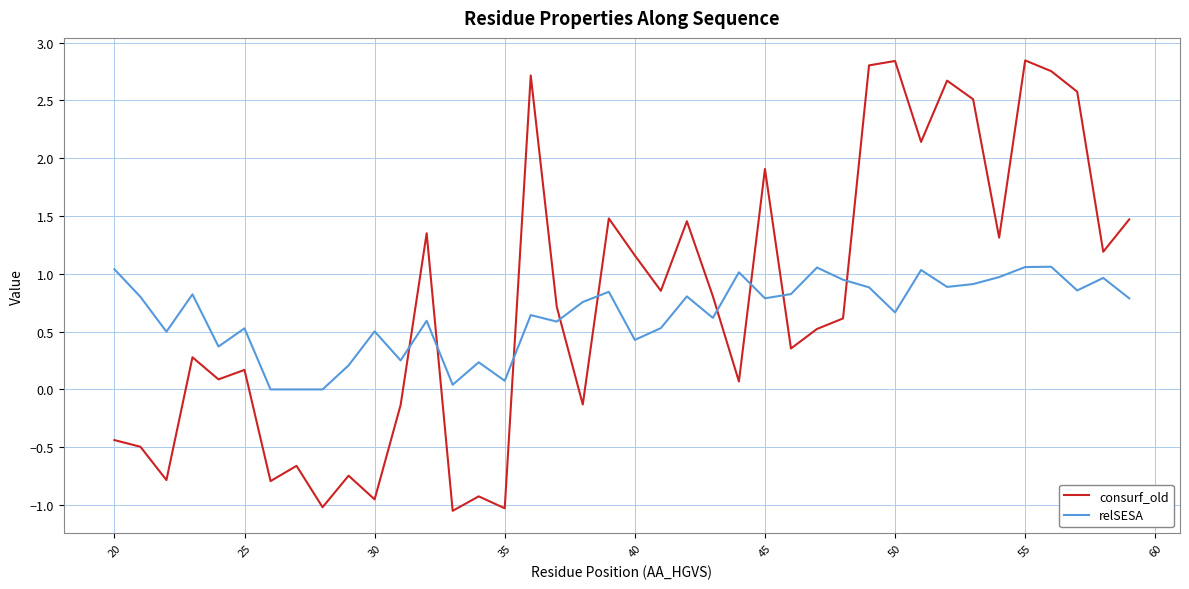

Which series has the widest spread of values?

consurf_old